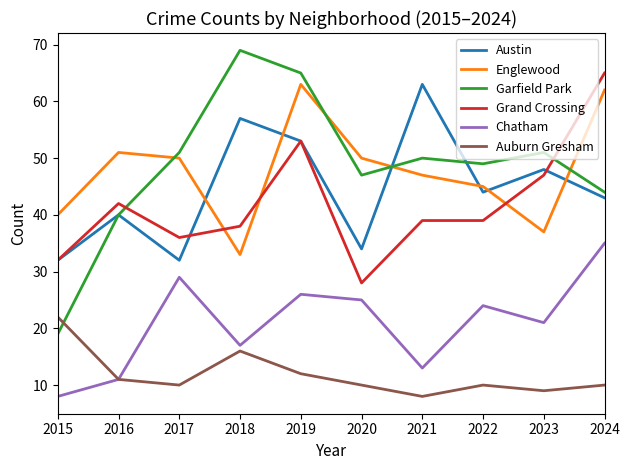

How many series are shown in this chart?

6